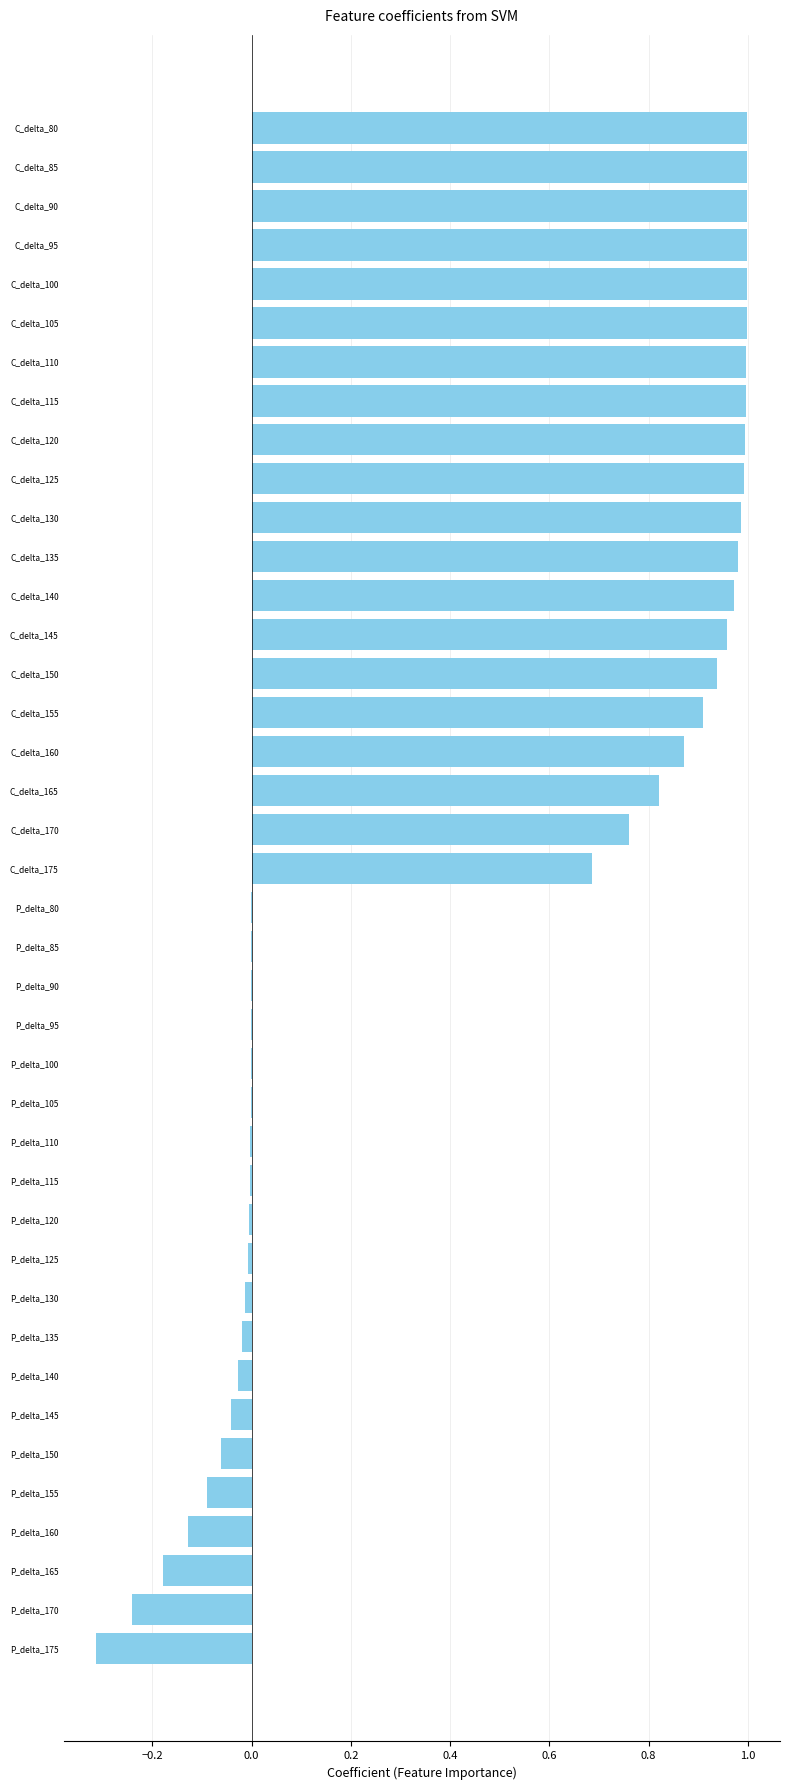

What is the sum of the values at C_delta_140 and C_delta_100?

2.0